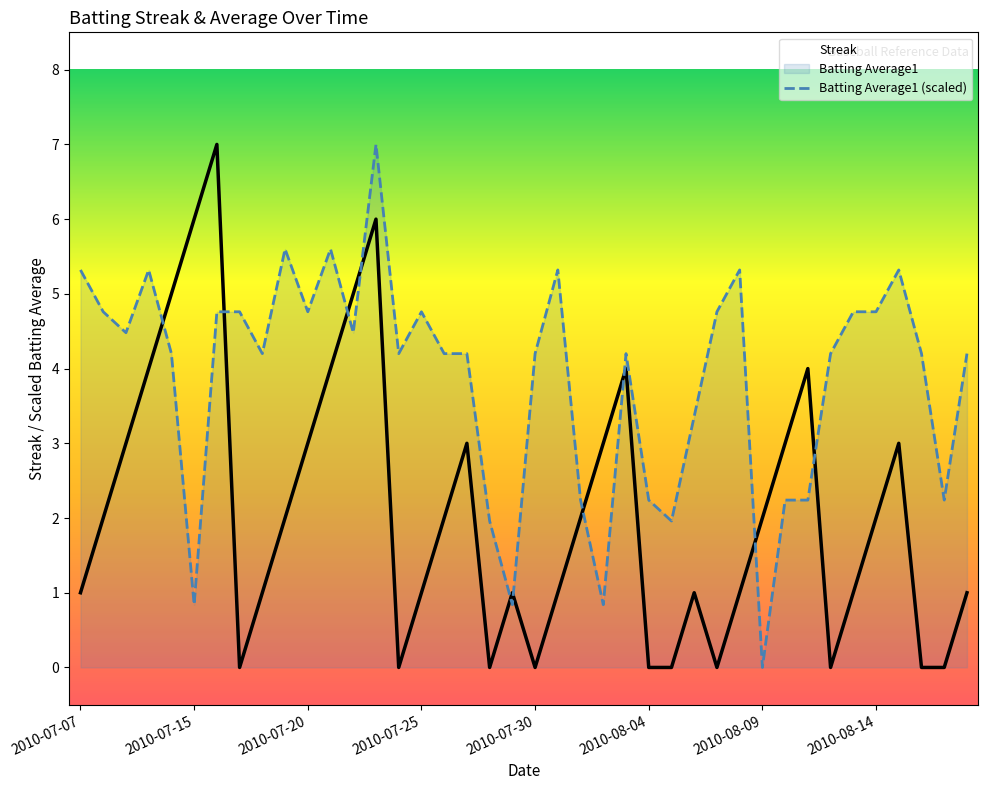

What is the difference between the maximum and minimum values in the Streak series?

7.0